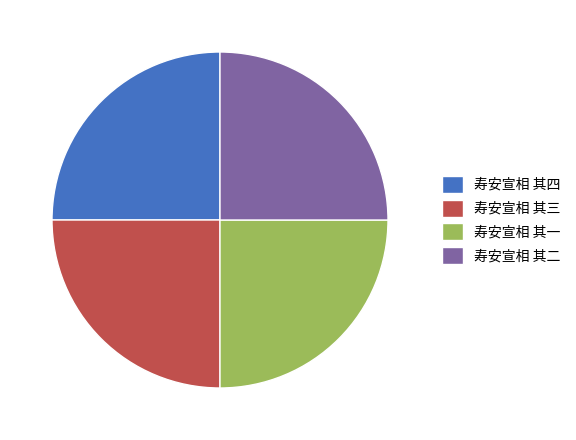

Is there a majority slice in this chart?

No